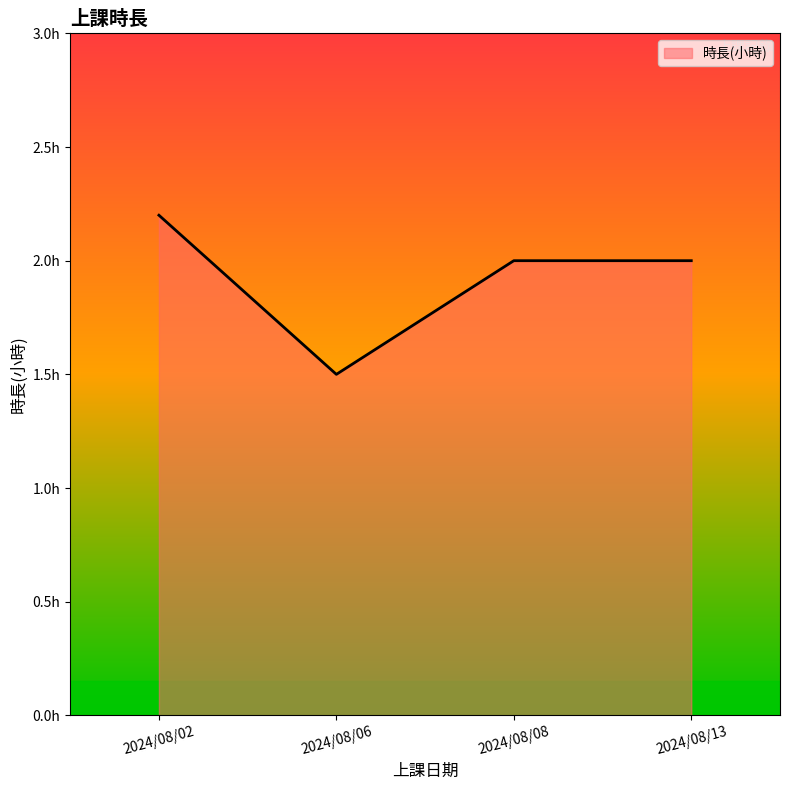

Does the chart have visible grid lines?

No